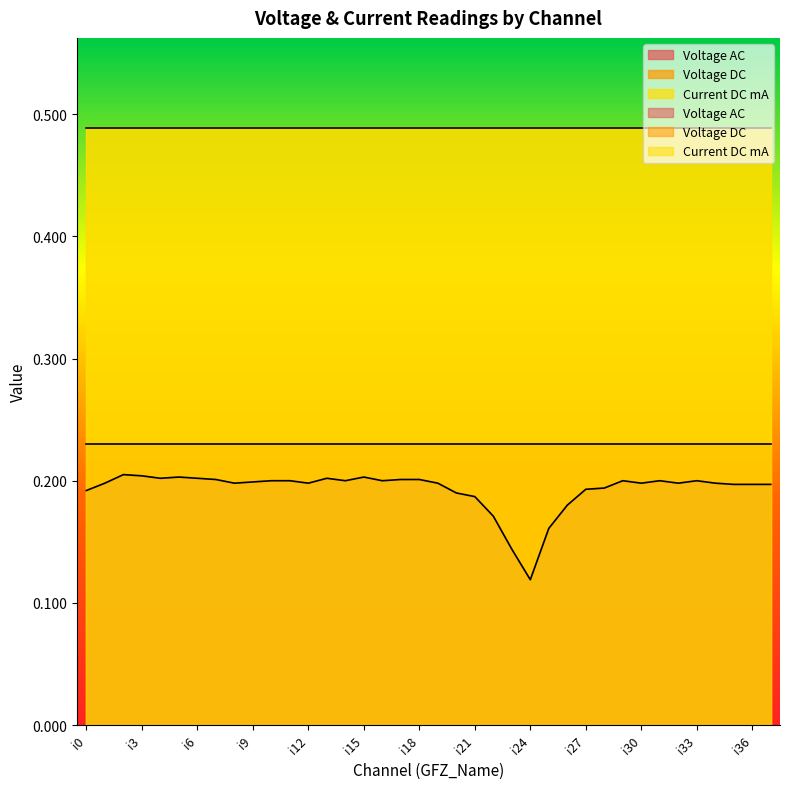

What is the spread (max minus min) of values at i30?

0.3